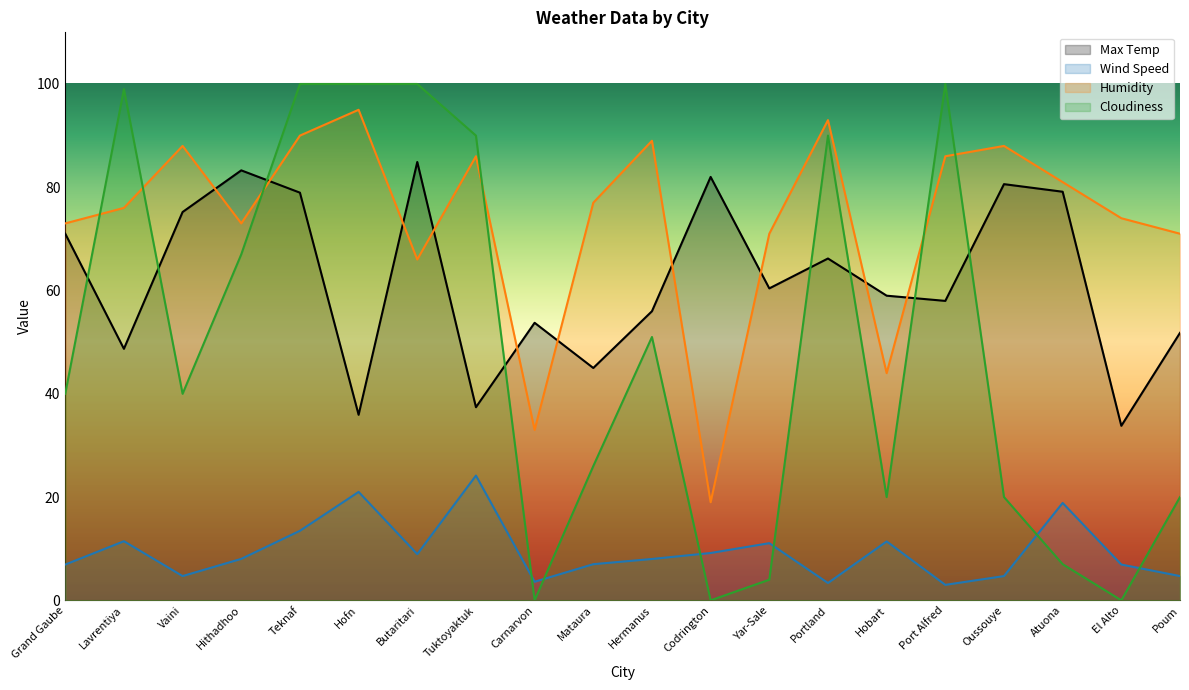

What is the label of the 1st point from the left?

Grand Gaube